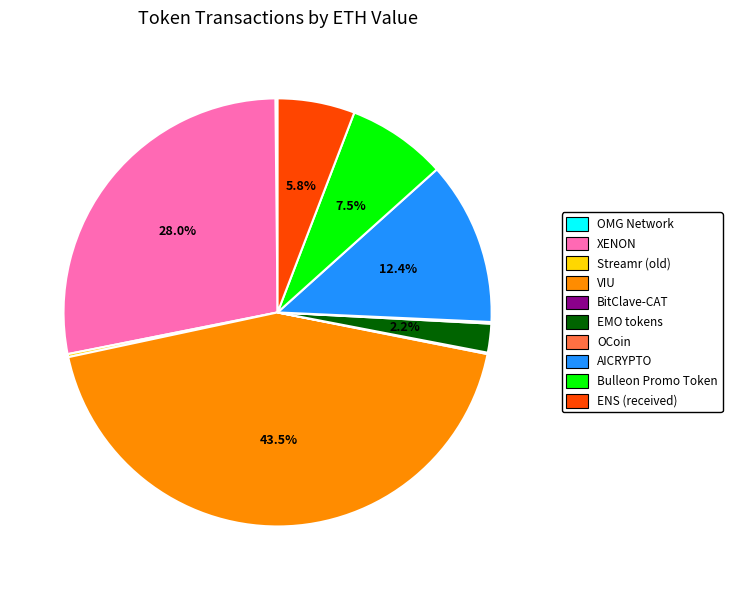

Approximately how many times larger is the value at ENS (received) compared to Bulleon Promo Token?

0.8